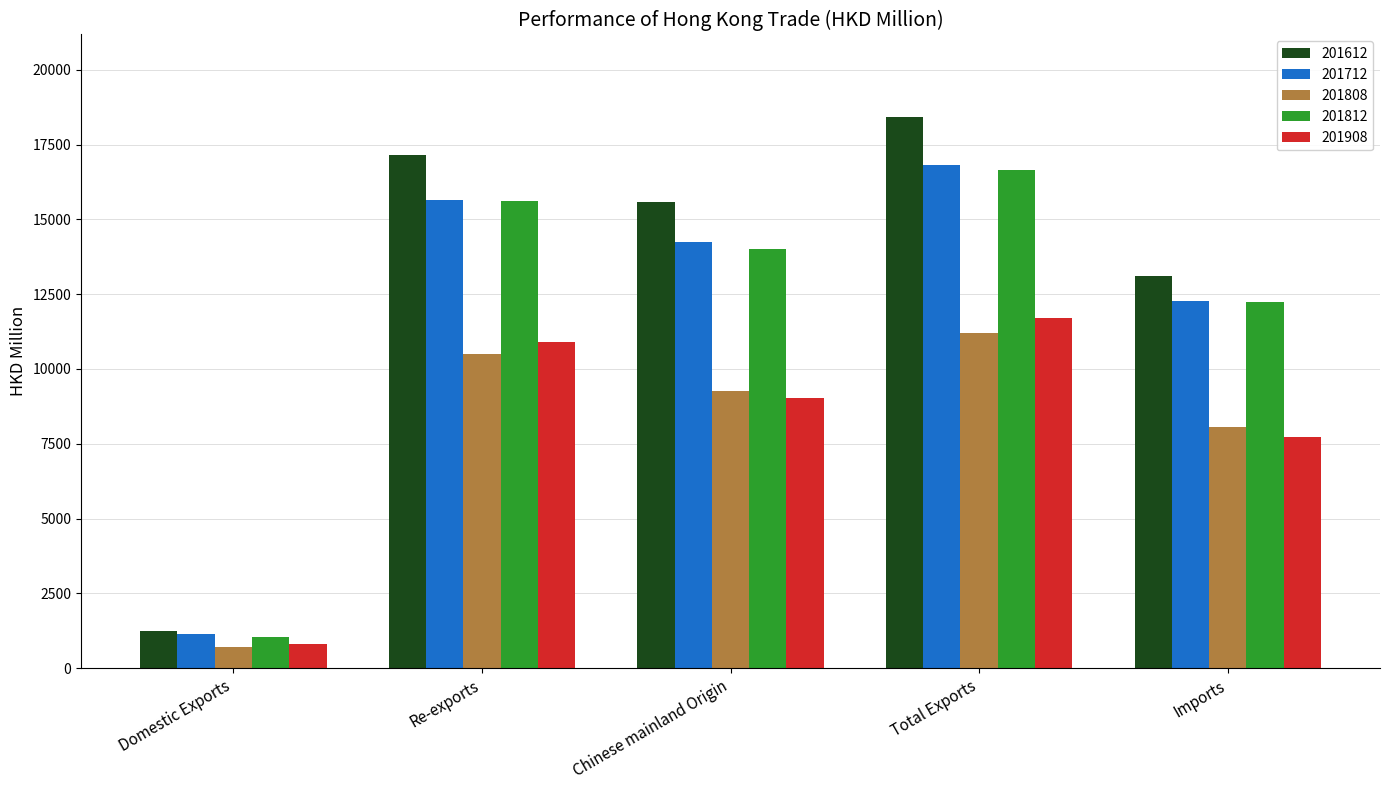

At which category is the sum across all series the highest?

Total Exports